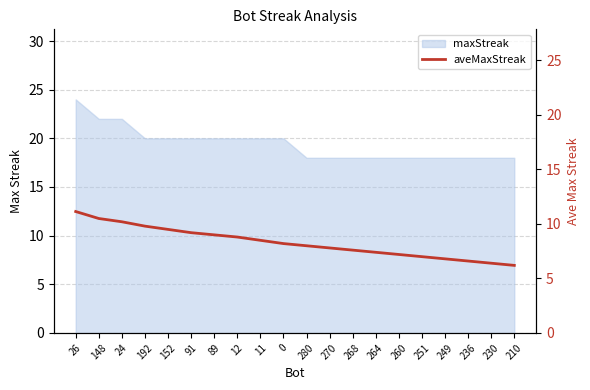

Does the chart have visible grid lines?

Yes